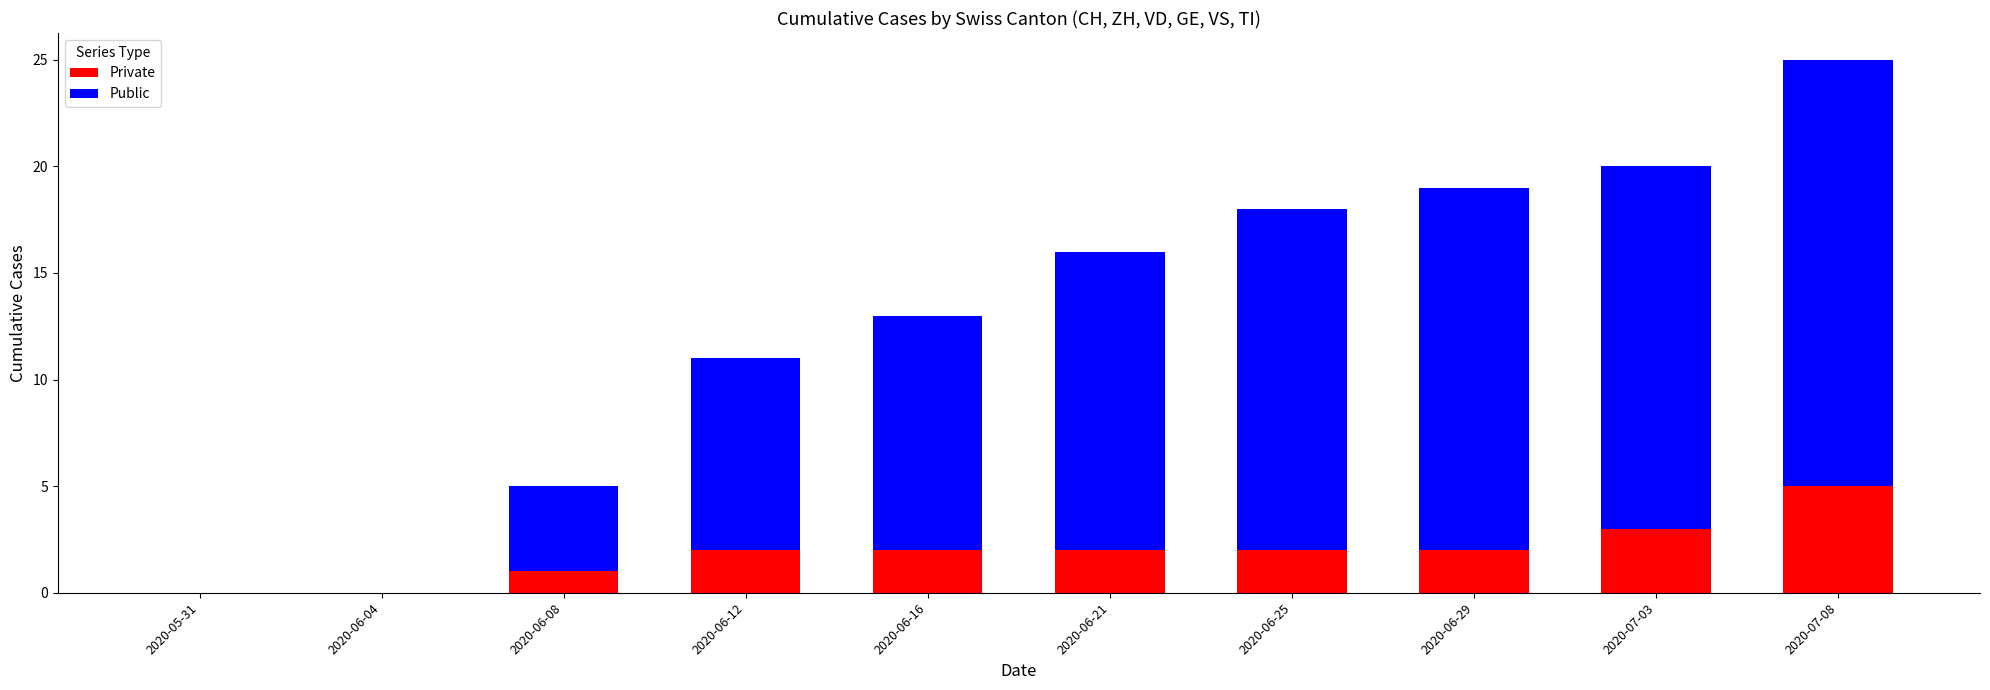

At which category is the sum across all series the highest?

2020-07-08